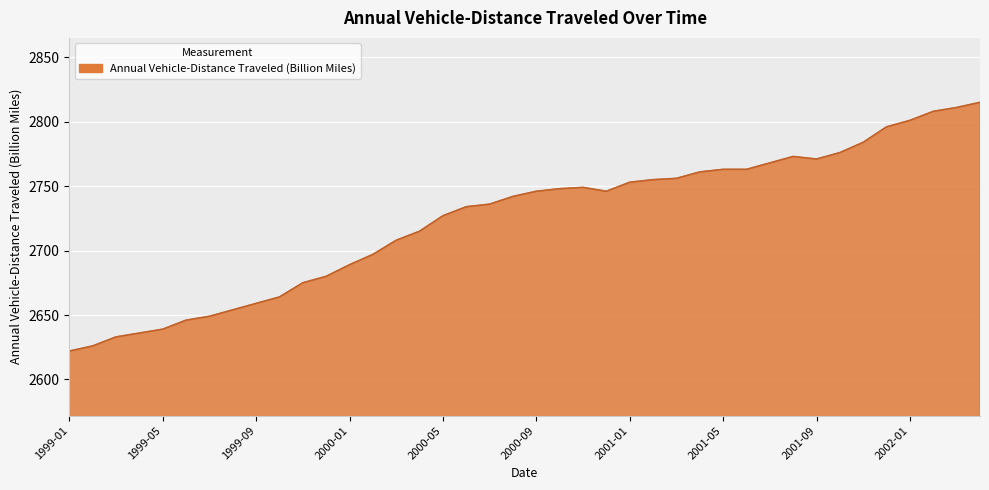

What is the maximum value shown in the chart?

2815